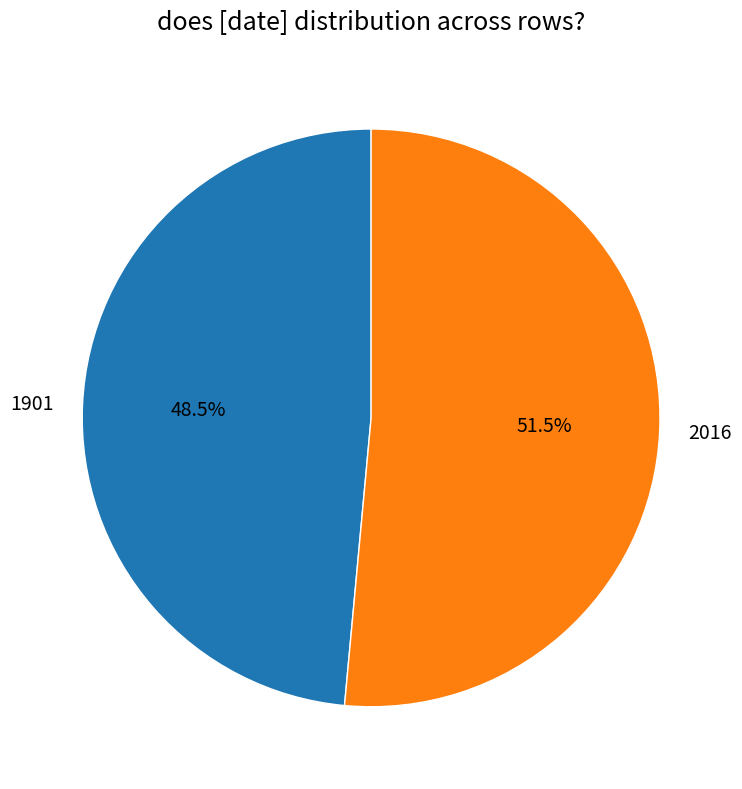

Which slice is the smallest?

1901